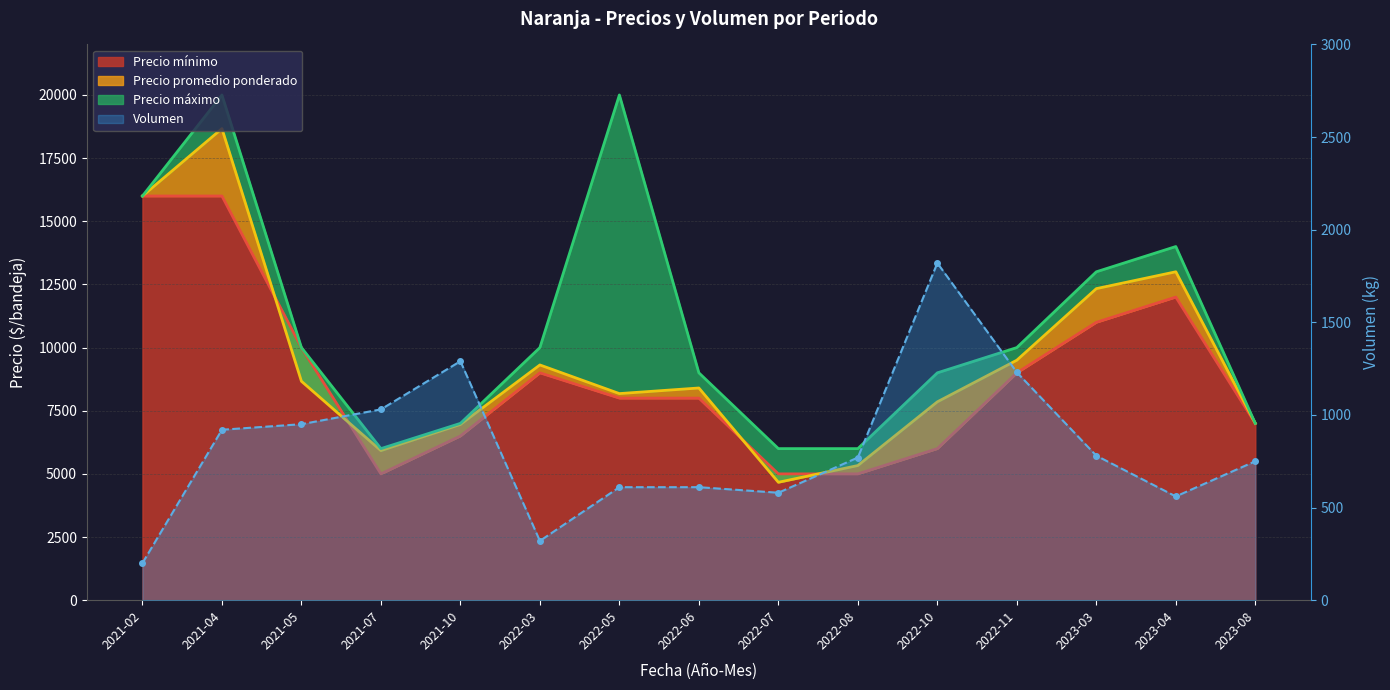

The value of Volumen at 2022-10 is 1820. True or false?

True